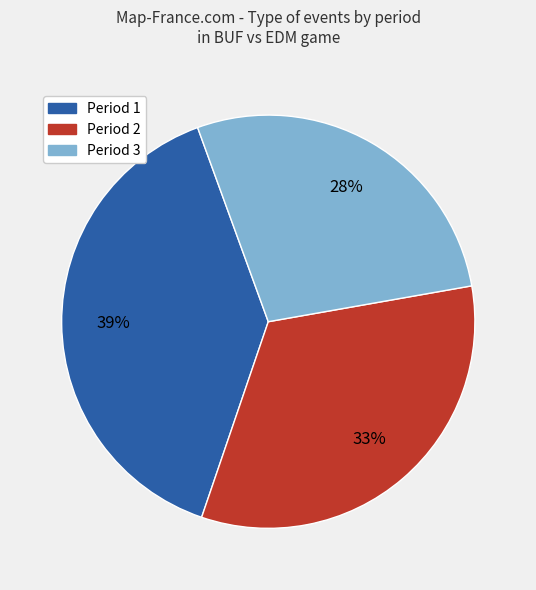

Combined, do Period 1 and Period 3 account for over 50%?

Yes